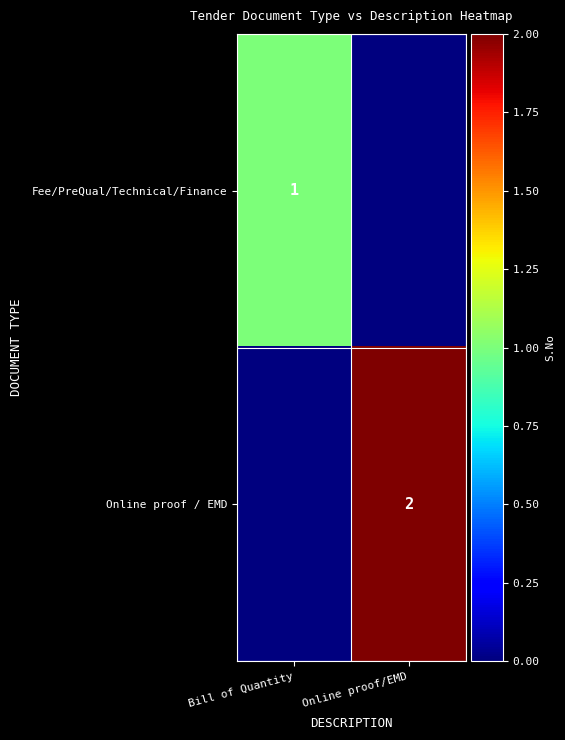

The Online proof / EMD series shows 3 at Online proof/EMD. True or false?

False